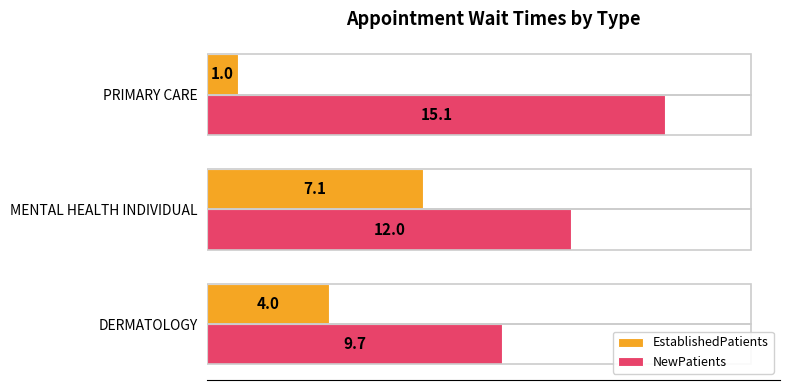

What is the lowest value of the NewPatients series?

9.7